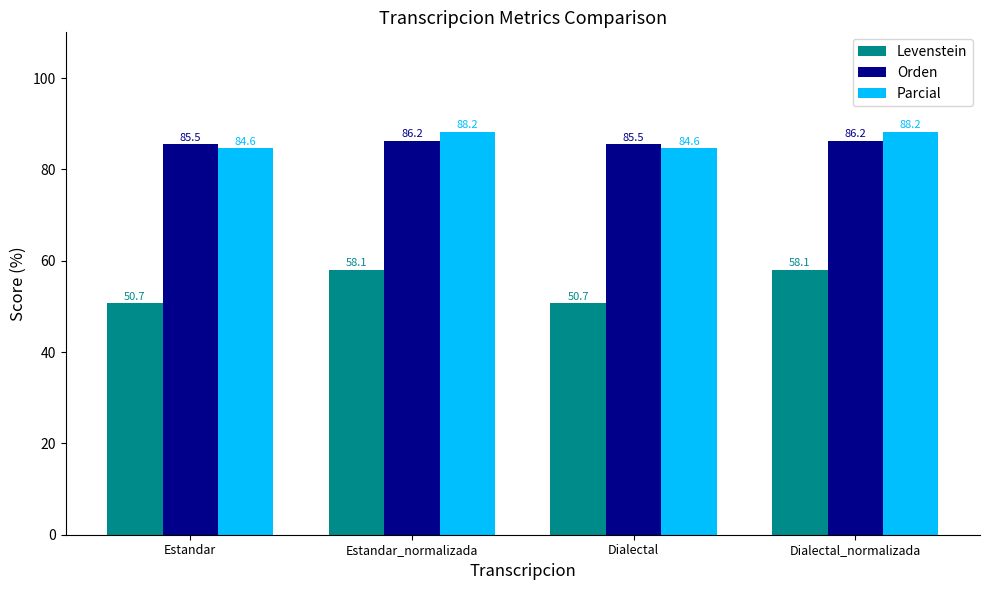

How many bars are there in total?

12